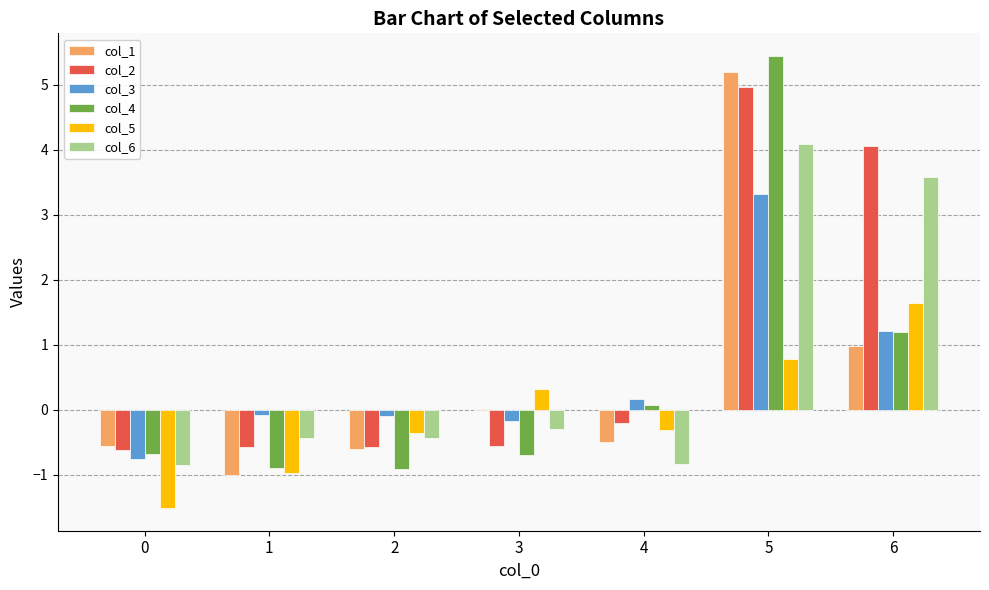

Are the bars grouped side by side (vs. stacked)?

Yes